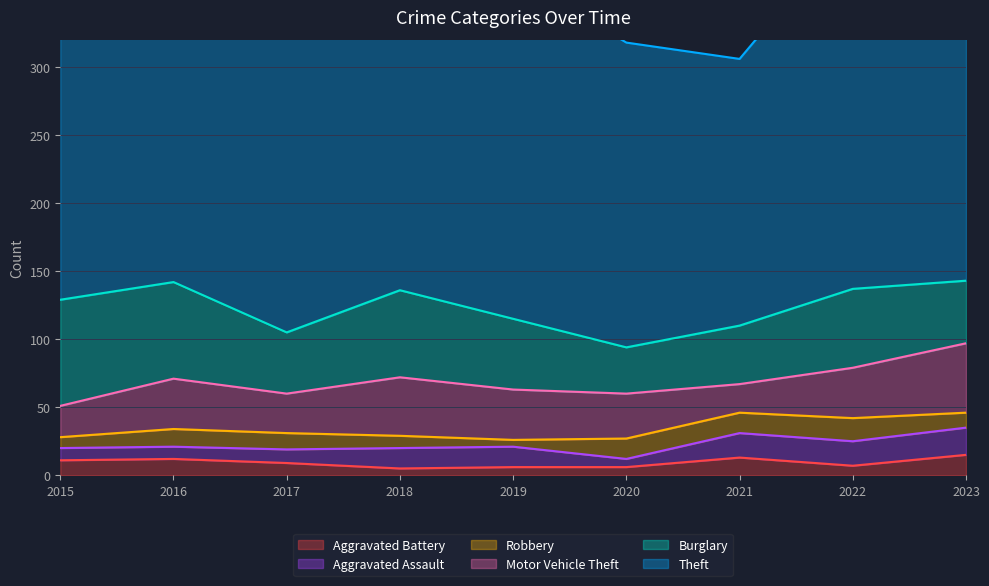

True or false: Burglary has more than 1 interior local peaks.

True